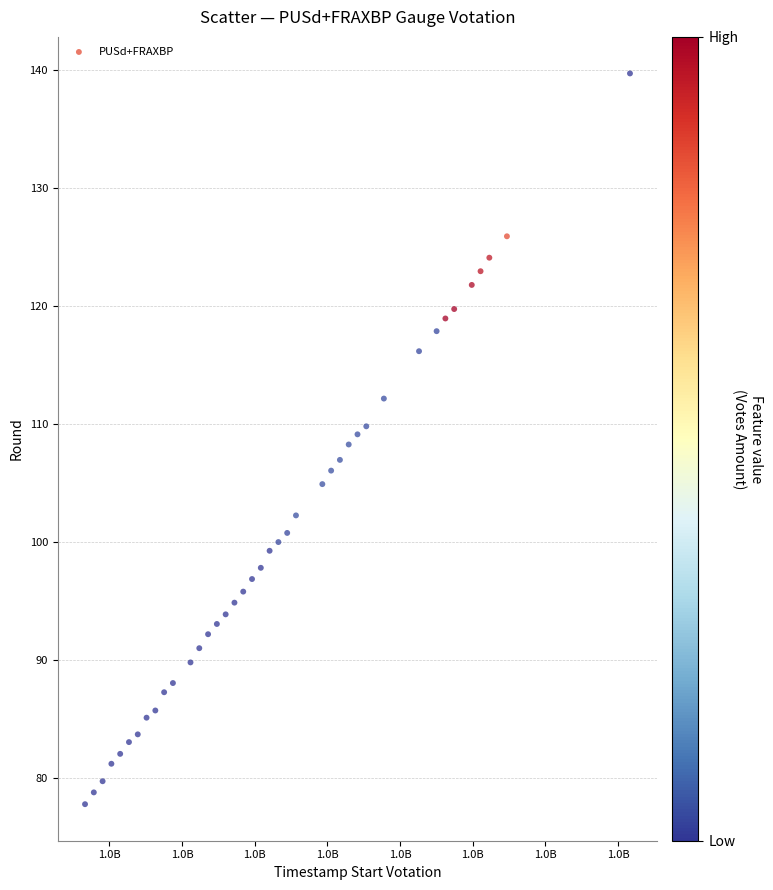

What is the range of X values (max minus min)?

37497600.0